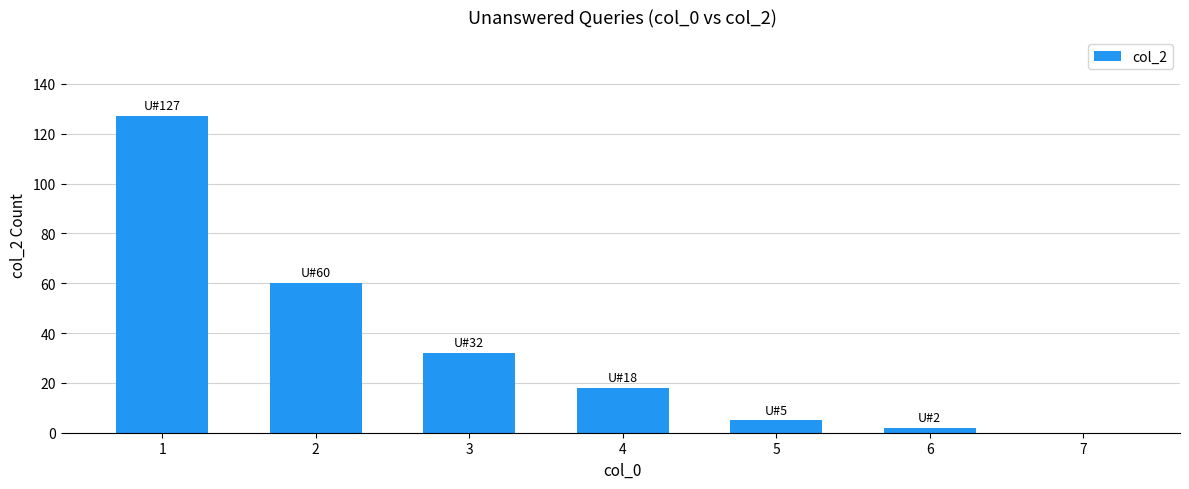

The chart shows a value of 194 at 1. True or false?

False